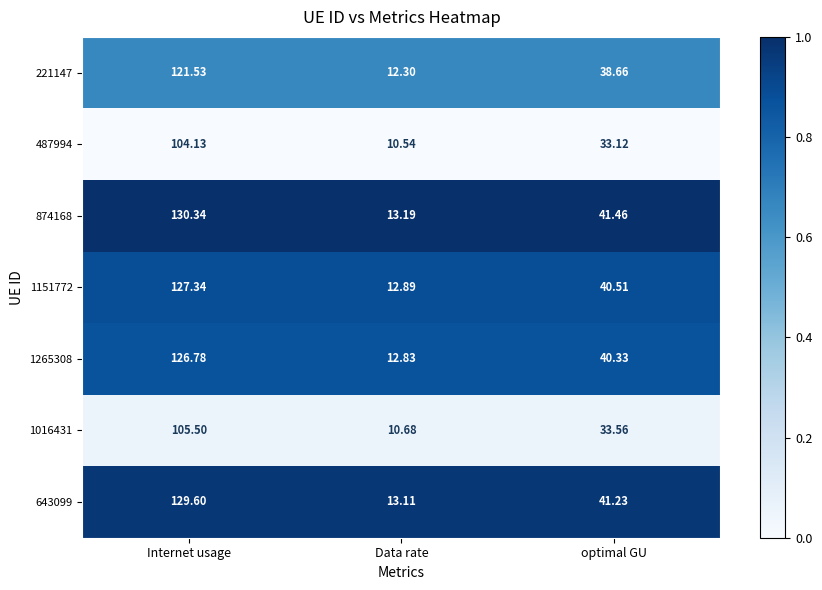

What is the total value across all series at optimal GU?

268.9